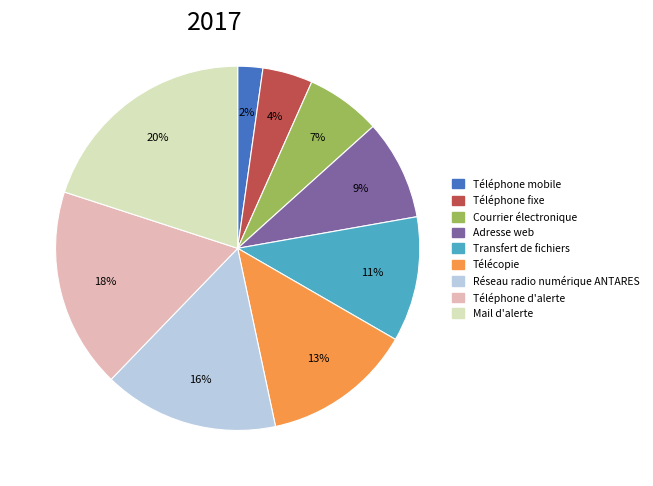

Combined, do Téléphone d'alerte and Téléphone mobile account for over 50%?

No